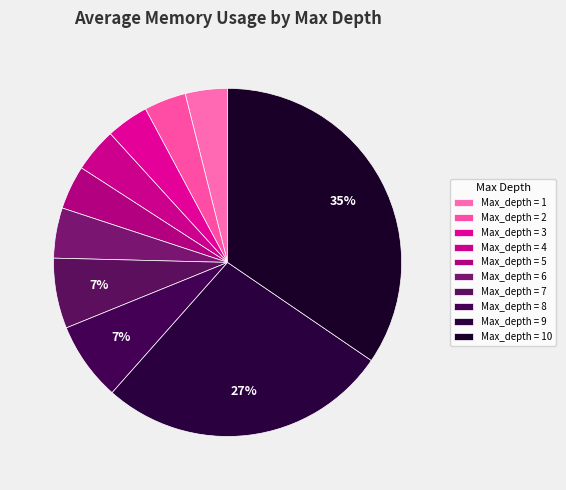

Which category has the biggest portion of the pie?

Max_depth = 10